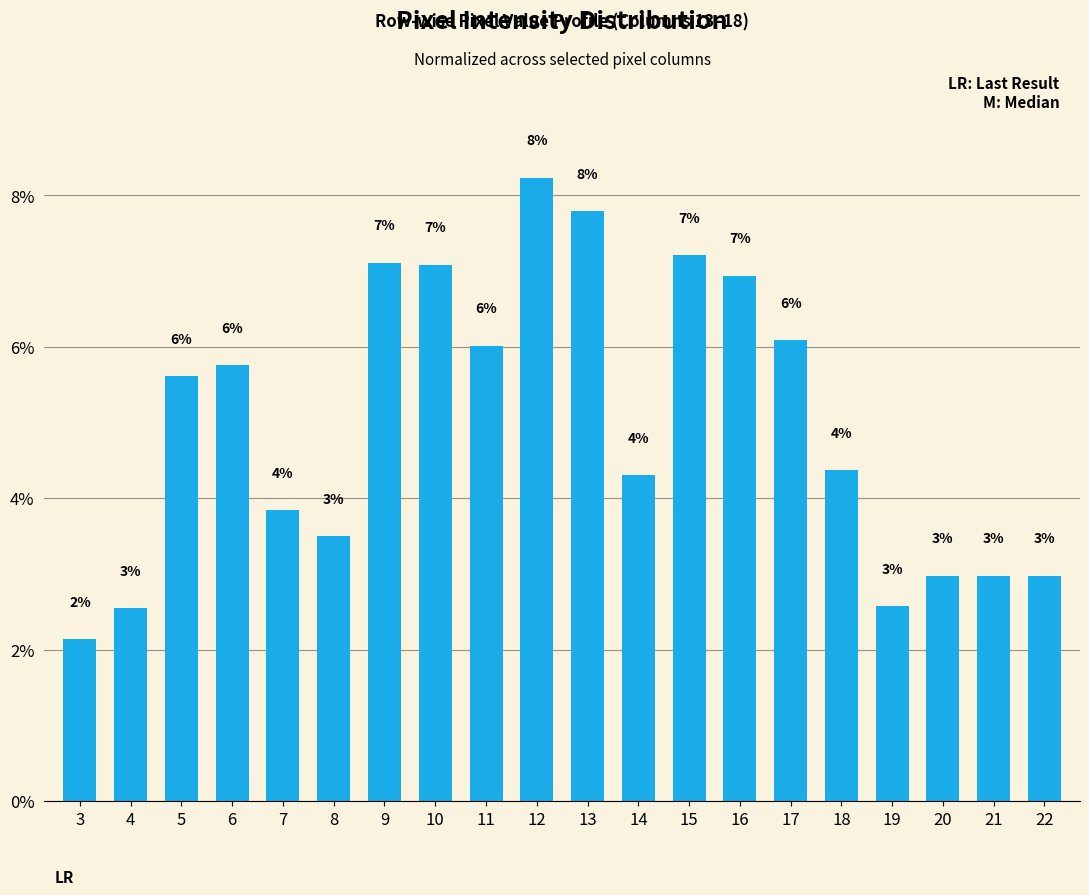

Which has a higher value, 4 or 12?

12